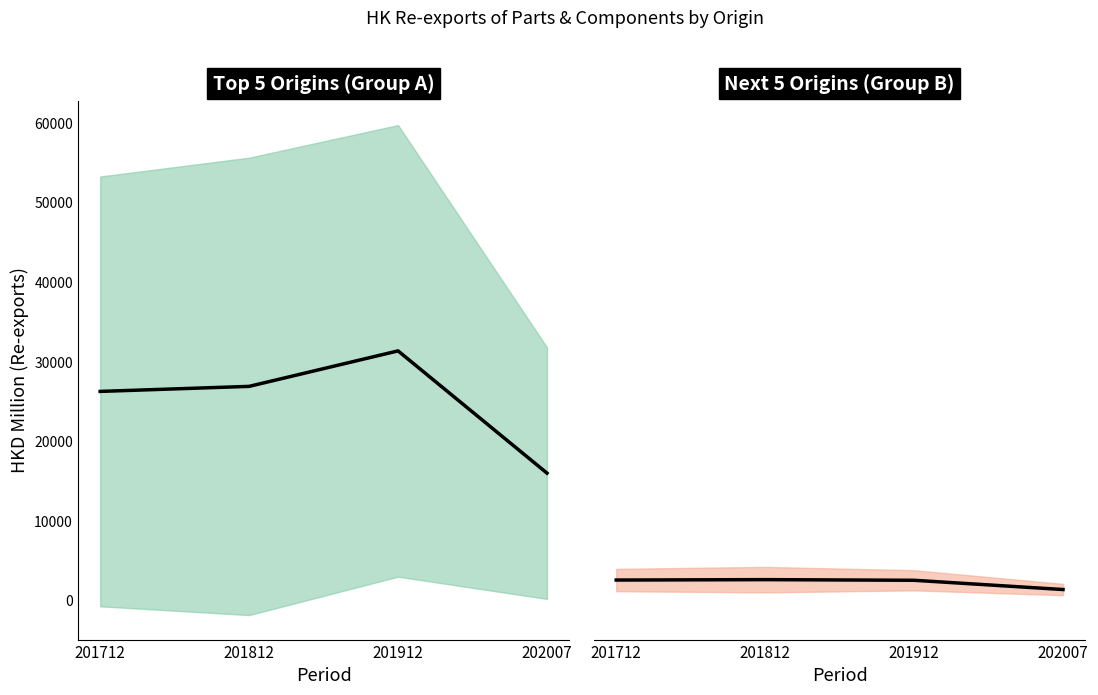

Which category has the highest value in the Next 5 Origins (Group B) series?

201812